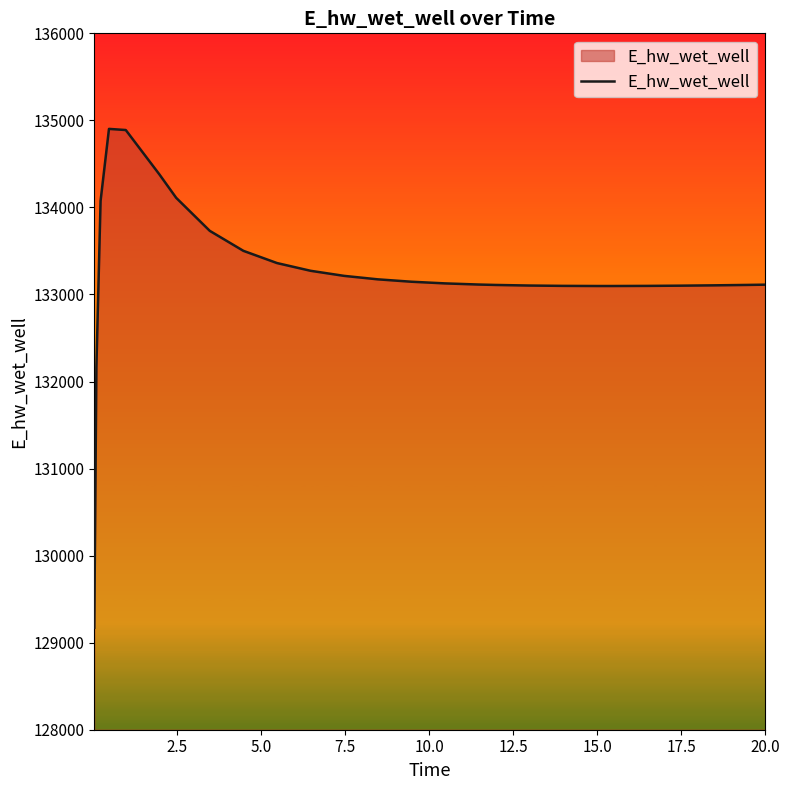

What is the greatest value displayed?

134902.2